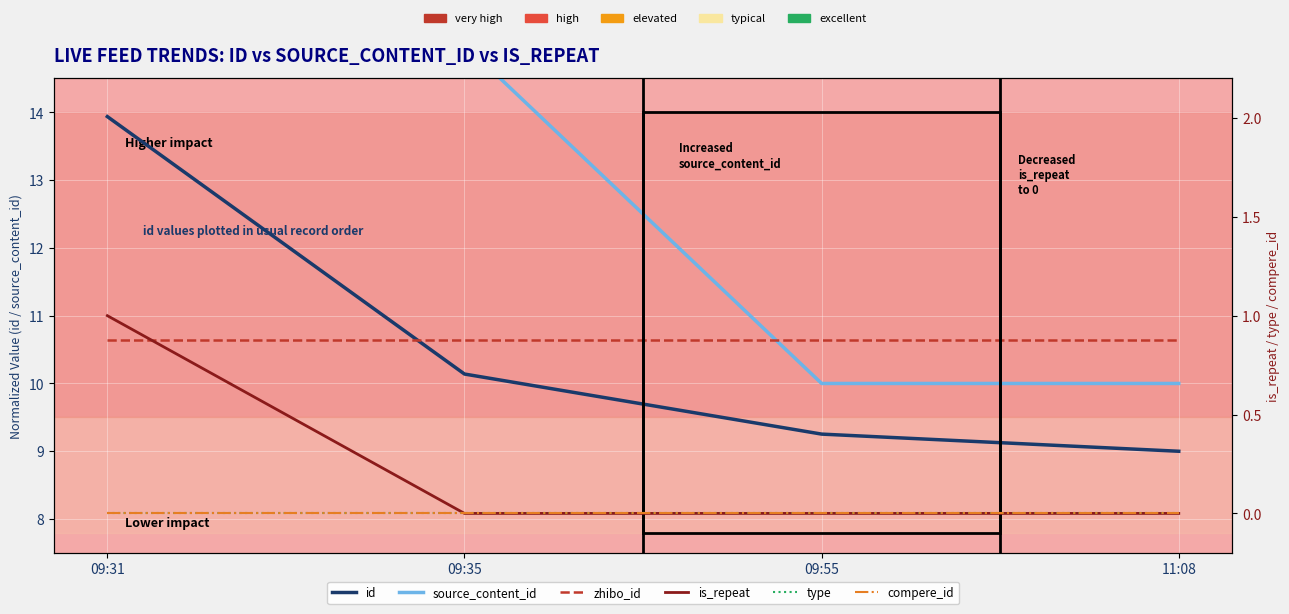

At which category is the sum across all series the highest?

09:31